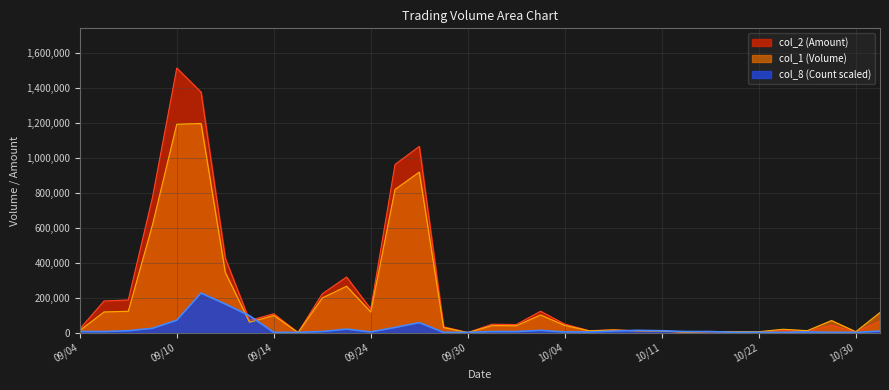

List the series in order of their peak value, lowest first.

col_1 (Volume), col_2 (Amount)